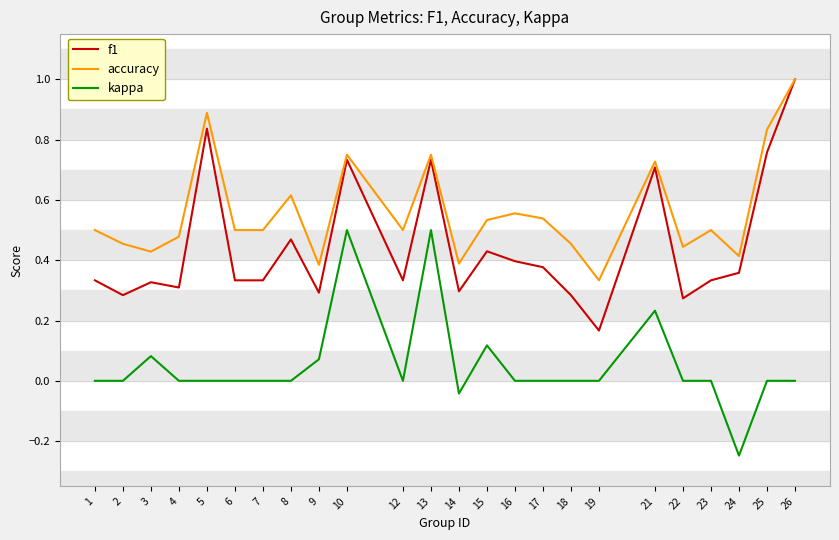

The value of f1 at 26 is 1.0. True or false?

True